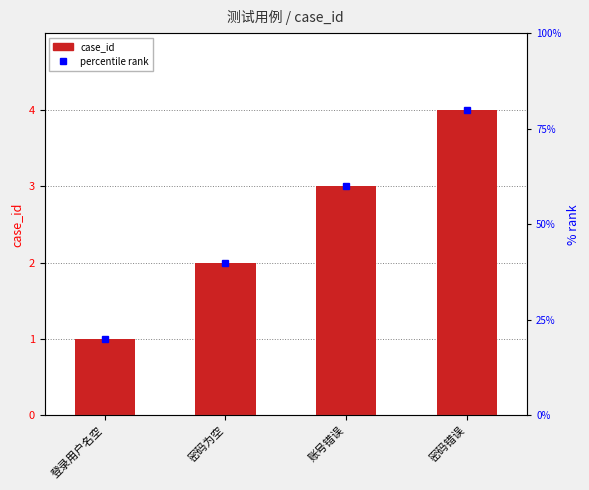

Count the number of categories in the chart.

4